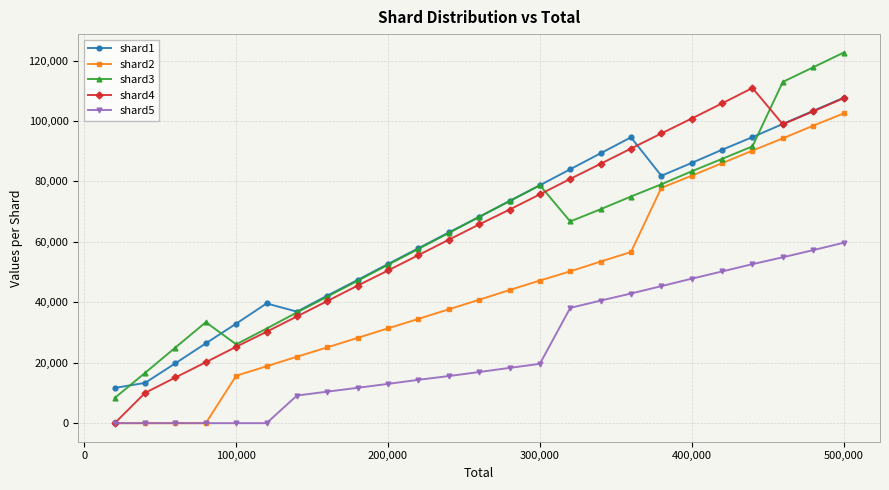

How many data points in shard3 are less than 66752?

12